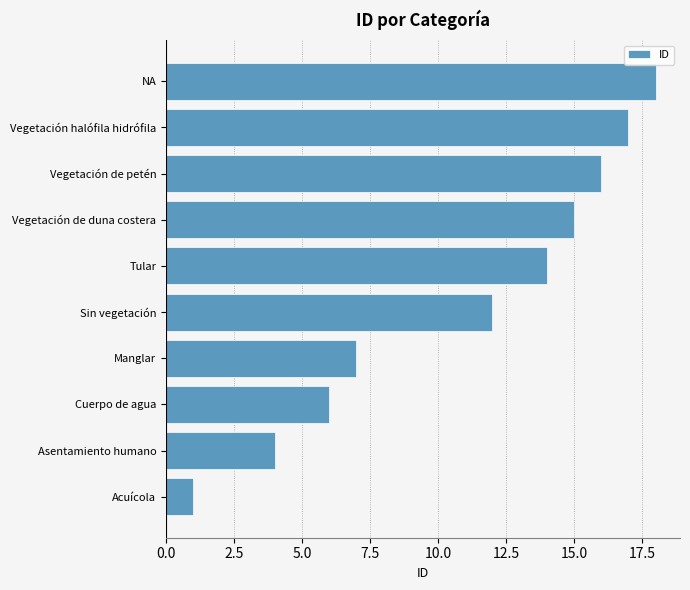

Which has a higher value, Manglar or Sin vegetación?

Sin vegetación